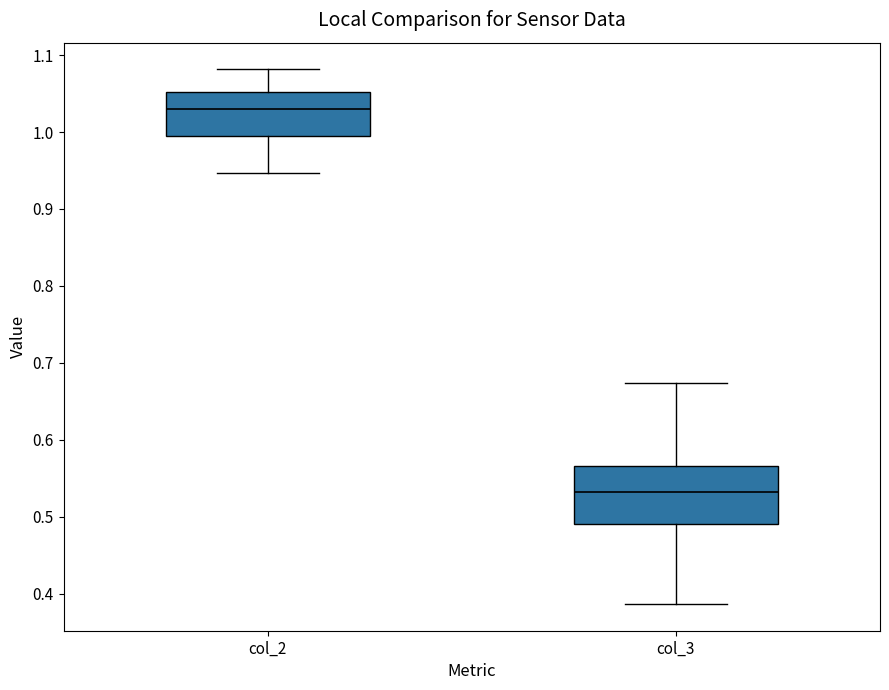

Reading left to right, transcribe this box plot: for each box, give where its median line is, the range the box spans, and where its two whiskers end, as read against the y-axis. The values are not printed on the chart, so give them approximately, as read against the axis.

col_2: median 1.03, box 0.99 to 1.05, whiskers 0.95 to 1.08
col_3: median 0.53, box 0.49 to 0.57, whiskers 0.39 to 0.67